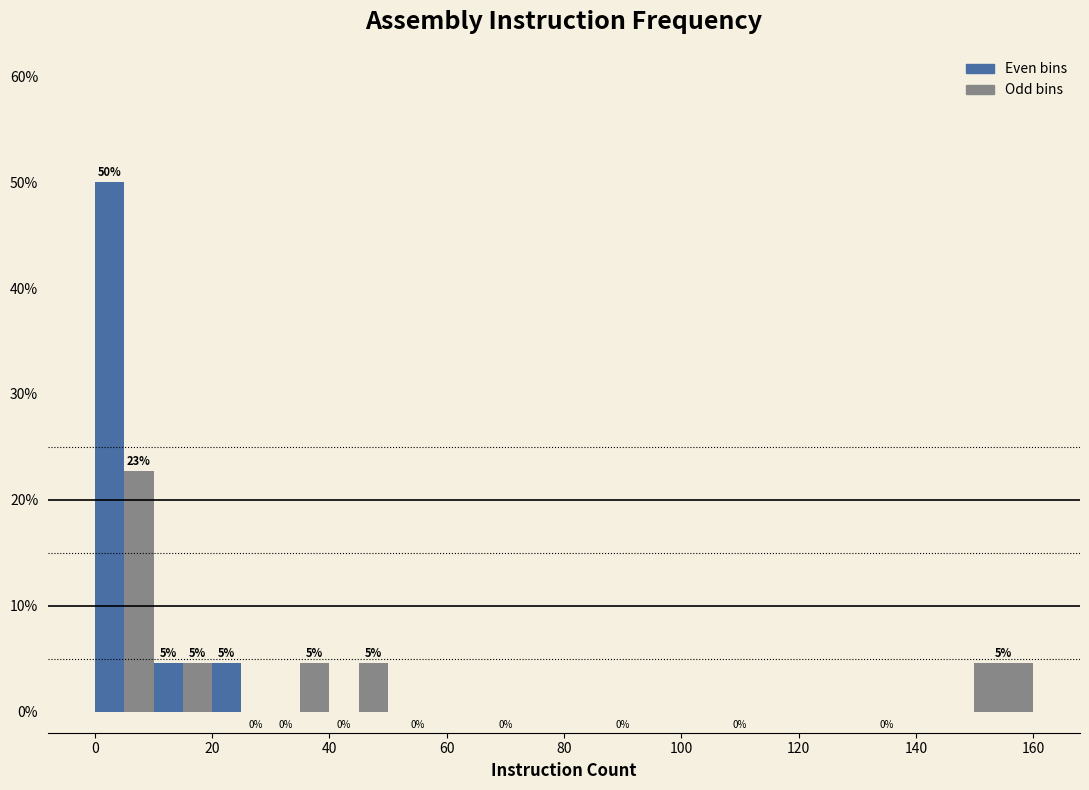

Around what value on the x-axis is the tallest bar? Give the approximate position of its centre, as read against the axis.

2